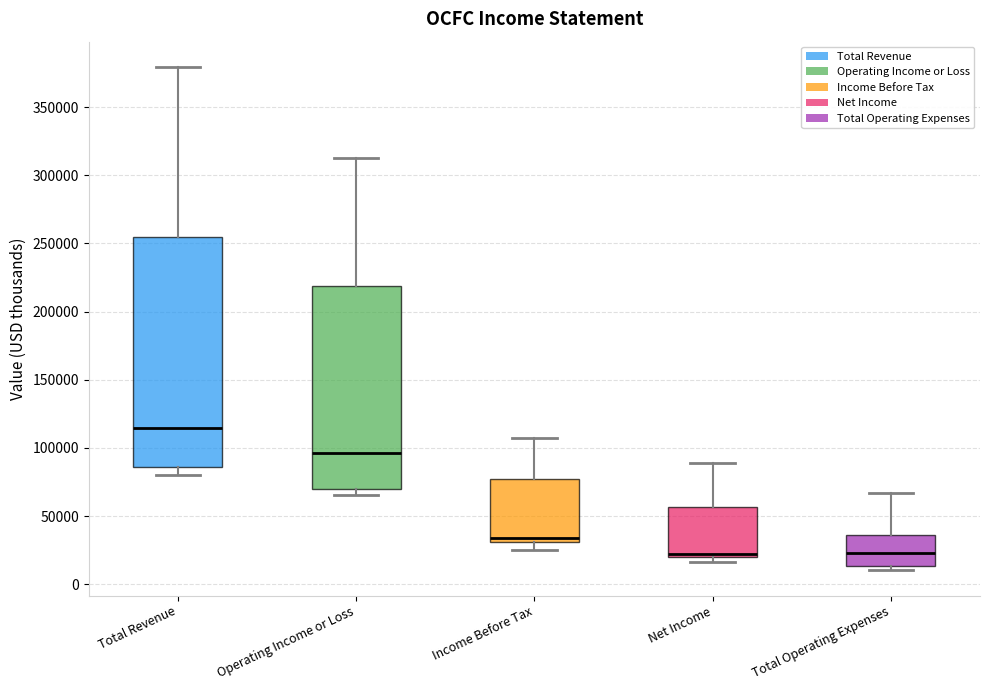

Where does the lower whisker of the box for Income Before Tax end on the y-axis? The values are not printed on the chart, so give them approximately, as read against the axis.

25000